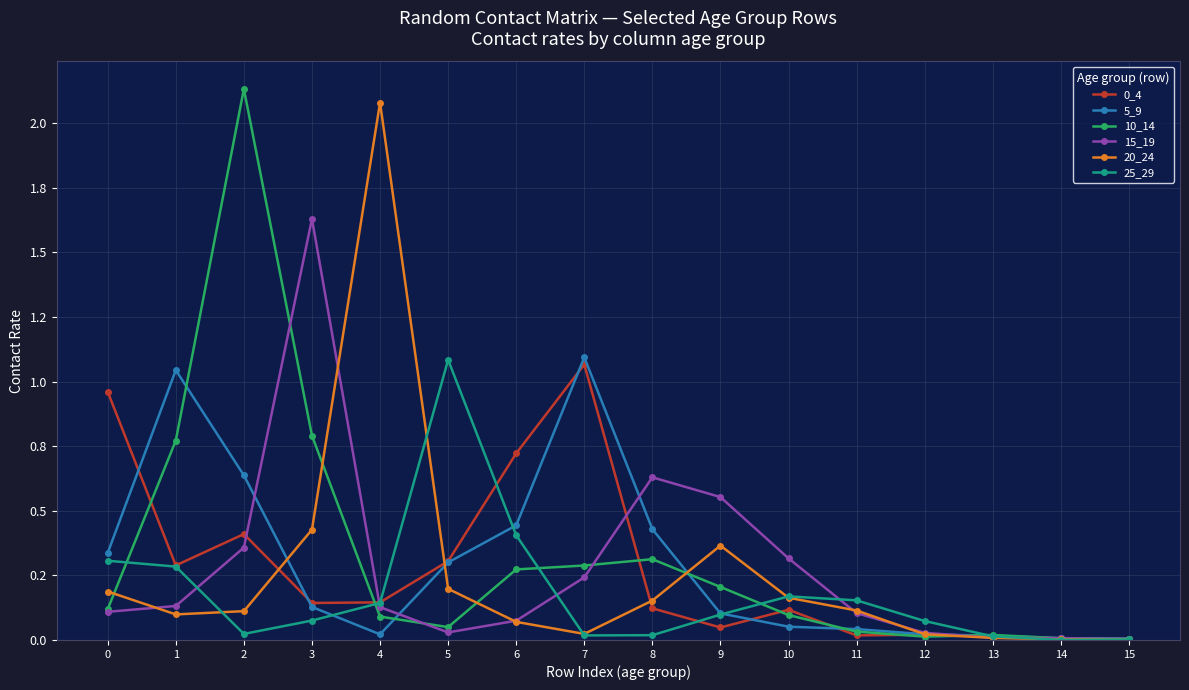

Reading right to left, what are all the values shown in this chart?

0_4: 15=0.0	14=0.0	13=0.0	12=0.0	11=0.0	10=0.1	9=0.0	8=0.1	7=1.1	6=0.7	5=0.3	4=0.1	3=0.1	2=0.4	1=0.3	0=1.0
5_9: 15=0.0	14=0.0	13=0.0	12=0.0	11=0.0	10=0.1	9=0.1	8=0.4	7=1.1	6=0.4	5=0.3	4=0.0	3=0.1	2=0.6	1=1.0	0=0.3
10_14: 15=0.0	14=0.0	13=0.0	12=0.0	11=0.0	10=0.1	9=0.2	8=0.3	7=0.3	6=0.3	5=0.0	4=0.1	3=0.8	2=2.1	1=0.8	0=0.1
15_19: 15=0.0	14=0.0	13=0.0	12=0.0	11=0.1	10=0.3	9=0.6	8=0.6	7=0.2	6=0.1	5=0.0	4=0.1	3=1.6	2=0.4	1=0.1	0=0.1
20_24: 15=0.0	14=0.0	13=0.0	12=0.0	11=0.1	10=0.2	9=0.4	8=0.2	7=0.0	6=0.1	5=0.2	4=2.1	3=0.4	2=0.1	1=0.1	0=0.2
25_29: 15=0.0	14=0.0	13=0.0	12=0.1	11=0.2	10=0.2	9=0.1	8=0.0	7=0.0	6=0.4	5=1.1	4=0.1	3=0.1	2=0.0	1=0.3	0=0.3